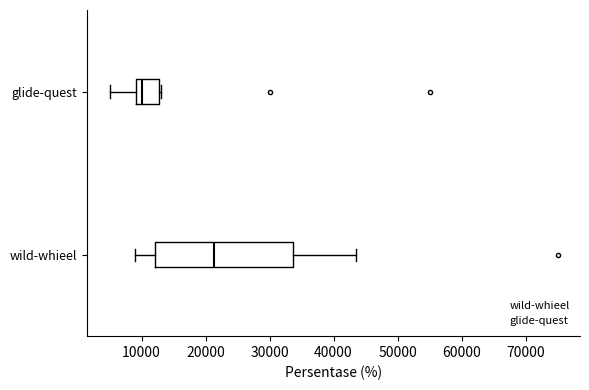

Reading bottom to top, read every box against the x-axis: the position of its median line, the range the box covers, and the ends of its whiskers. The values are not printed on the chart, so give them approximately, as read against the axis.

wild-whieel: median 21000, box 12000 to 34000, whiskers 9000 to 44000
glide-quest: median 10000, box 9000 to 13000, whiskers 5000 to 13000